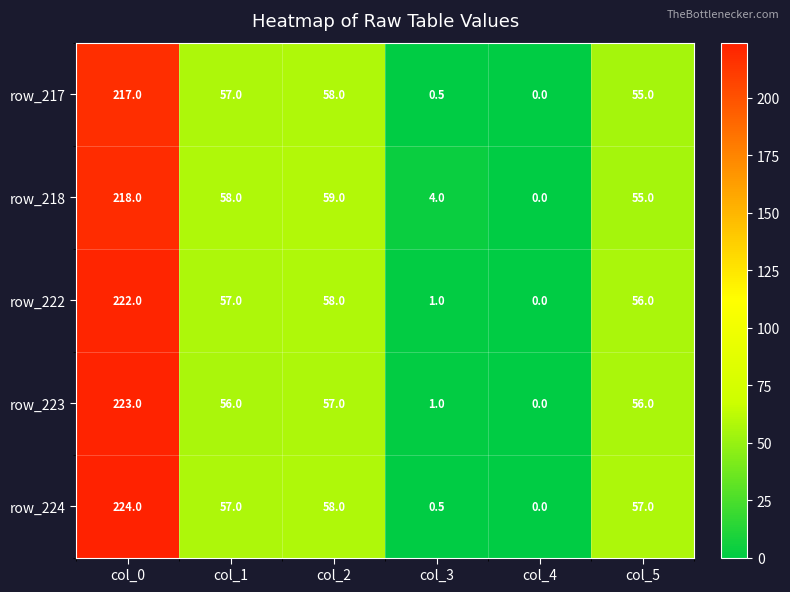

What is the sum of all row_218 values?

394.0